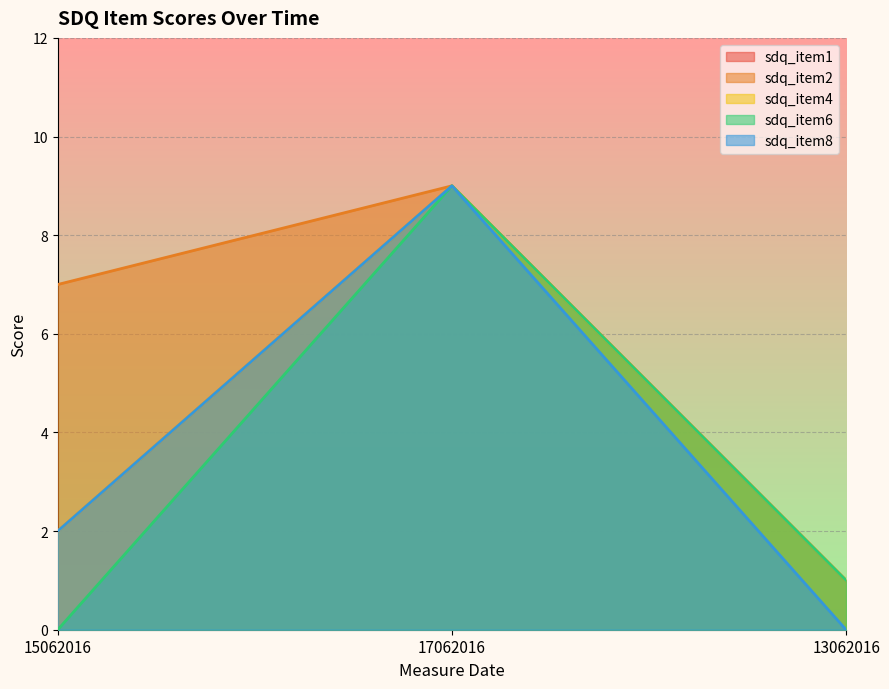

What is the maximum value for sdq_item6?

9